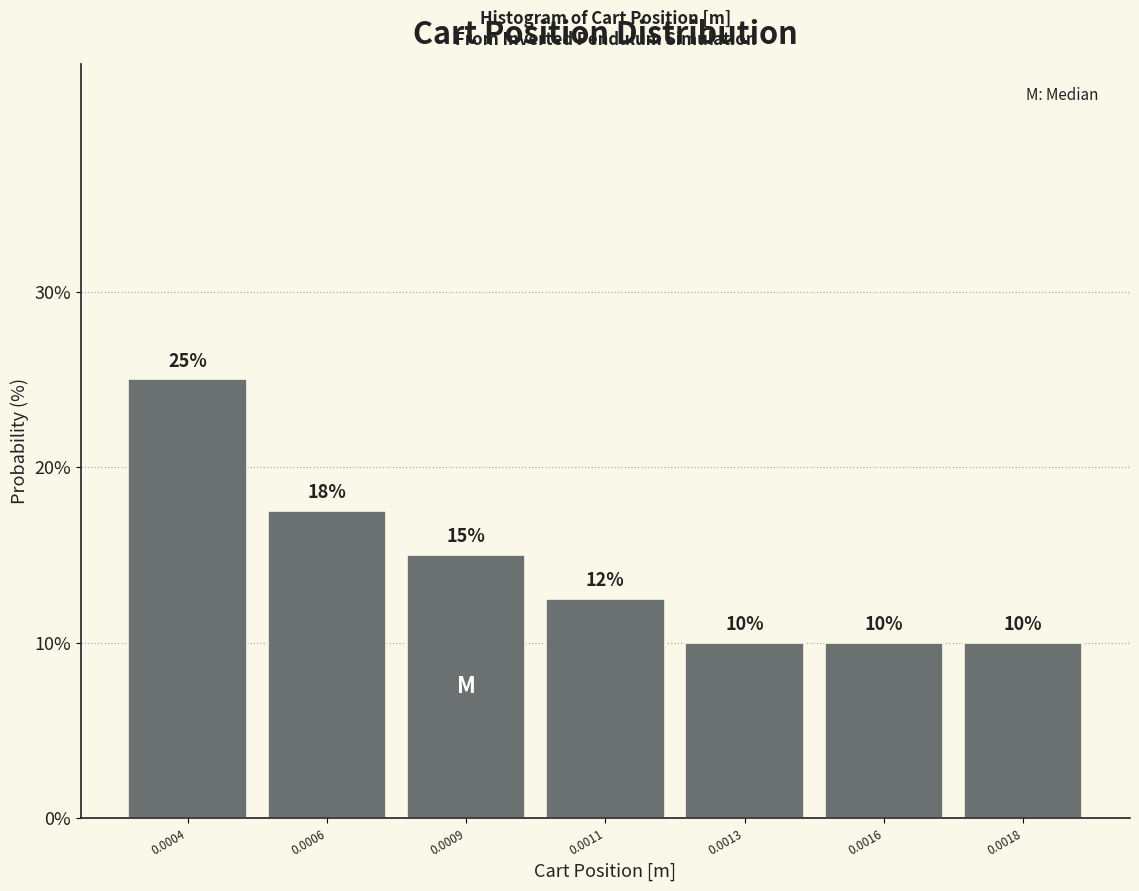

What is the value of the 4th bar from the left?

12.5